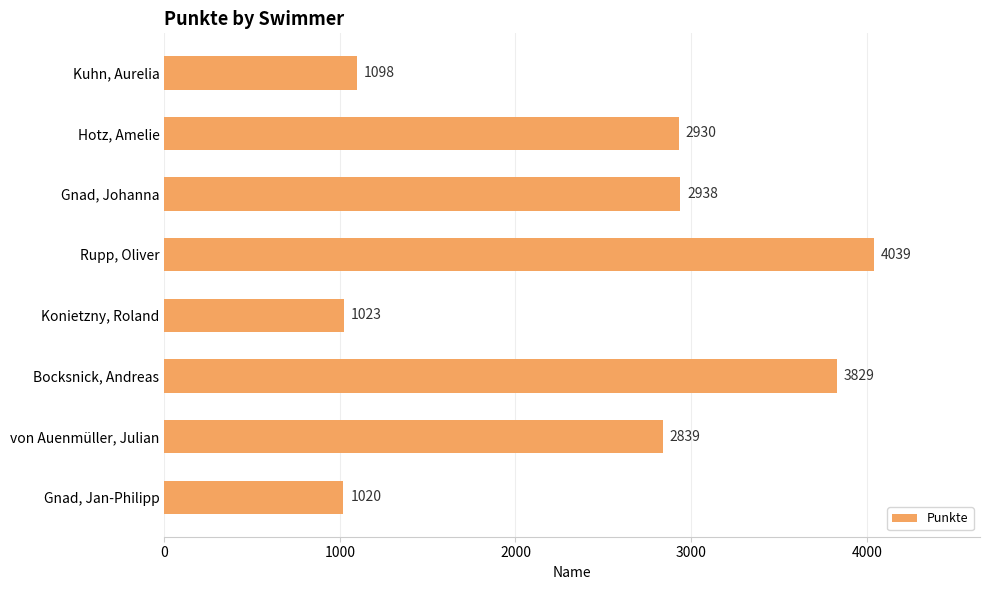

List the labels in order of value, largest first.

Rupp, Oliver, Bocksnick, Andreas, Gnad, Johanna, Hotz, Amelie, von Auenmüller, Julian, Kuhn, Aurelia, Konietzny, Roland, Gnad, Jan-Philipp